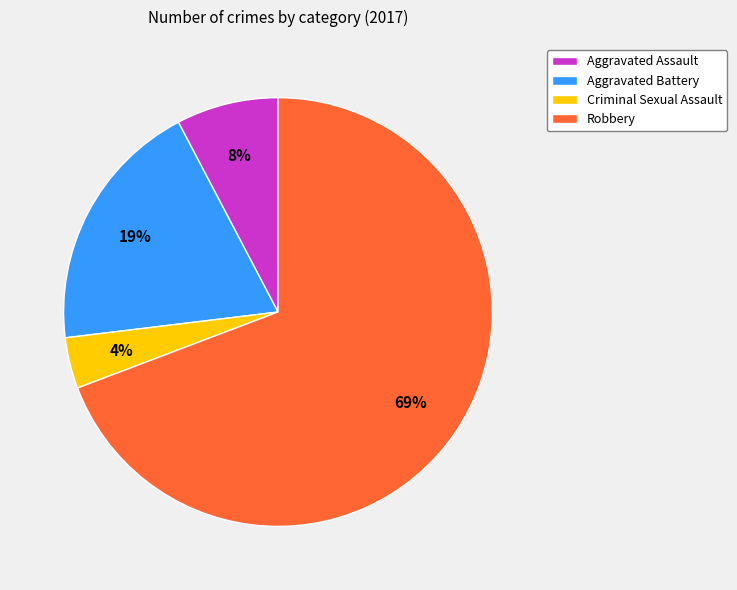

To the nearest percent, what percentage of the pie is Criminal Sexual Assault?

4%